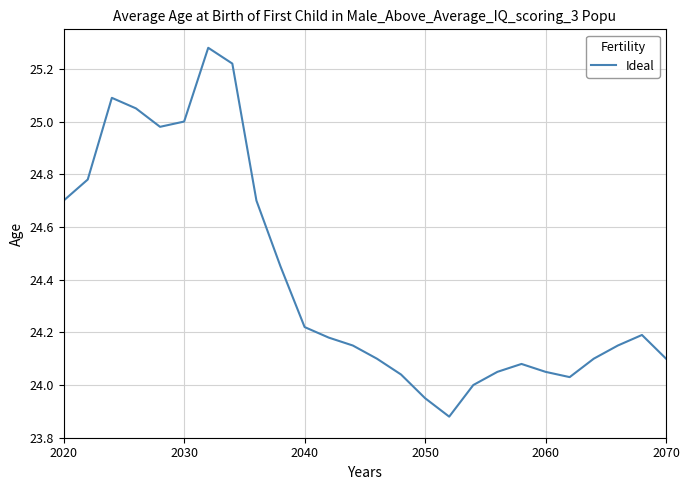

What is the difference between the maximum and minimum values?

1.4